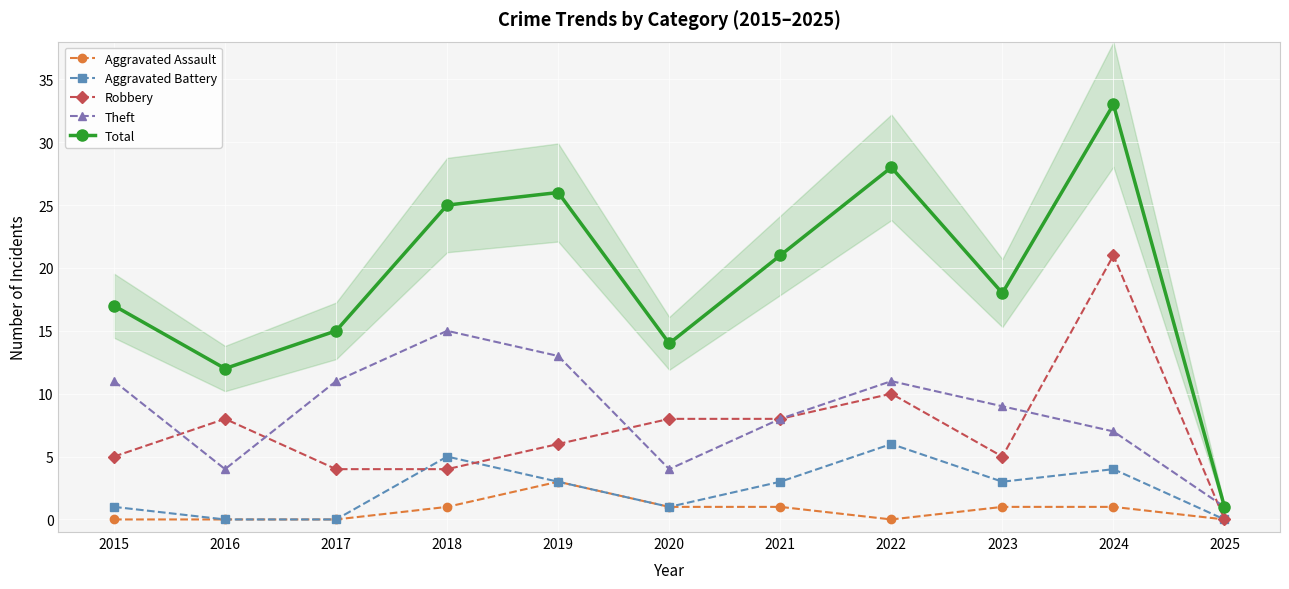

What is the sum of all Theft values?

94